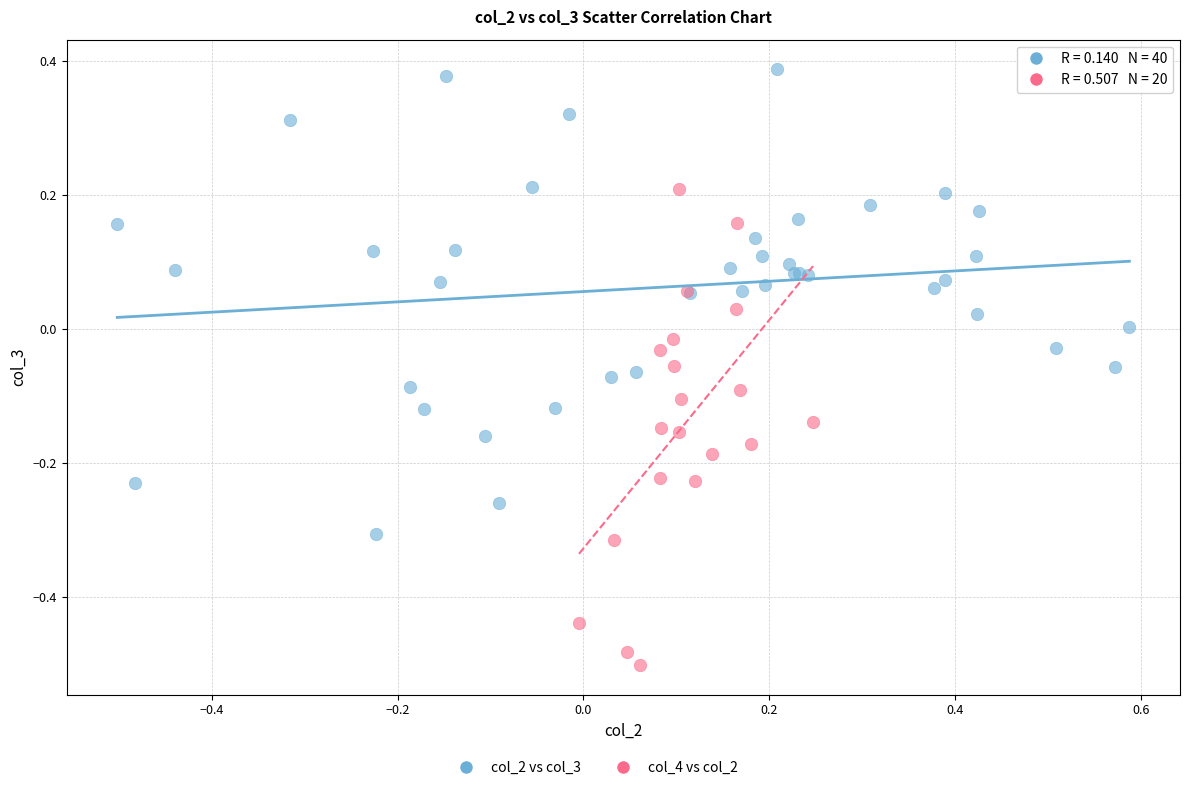

Which series reaches the maximum Y coordinate?

col_2 vs col_3